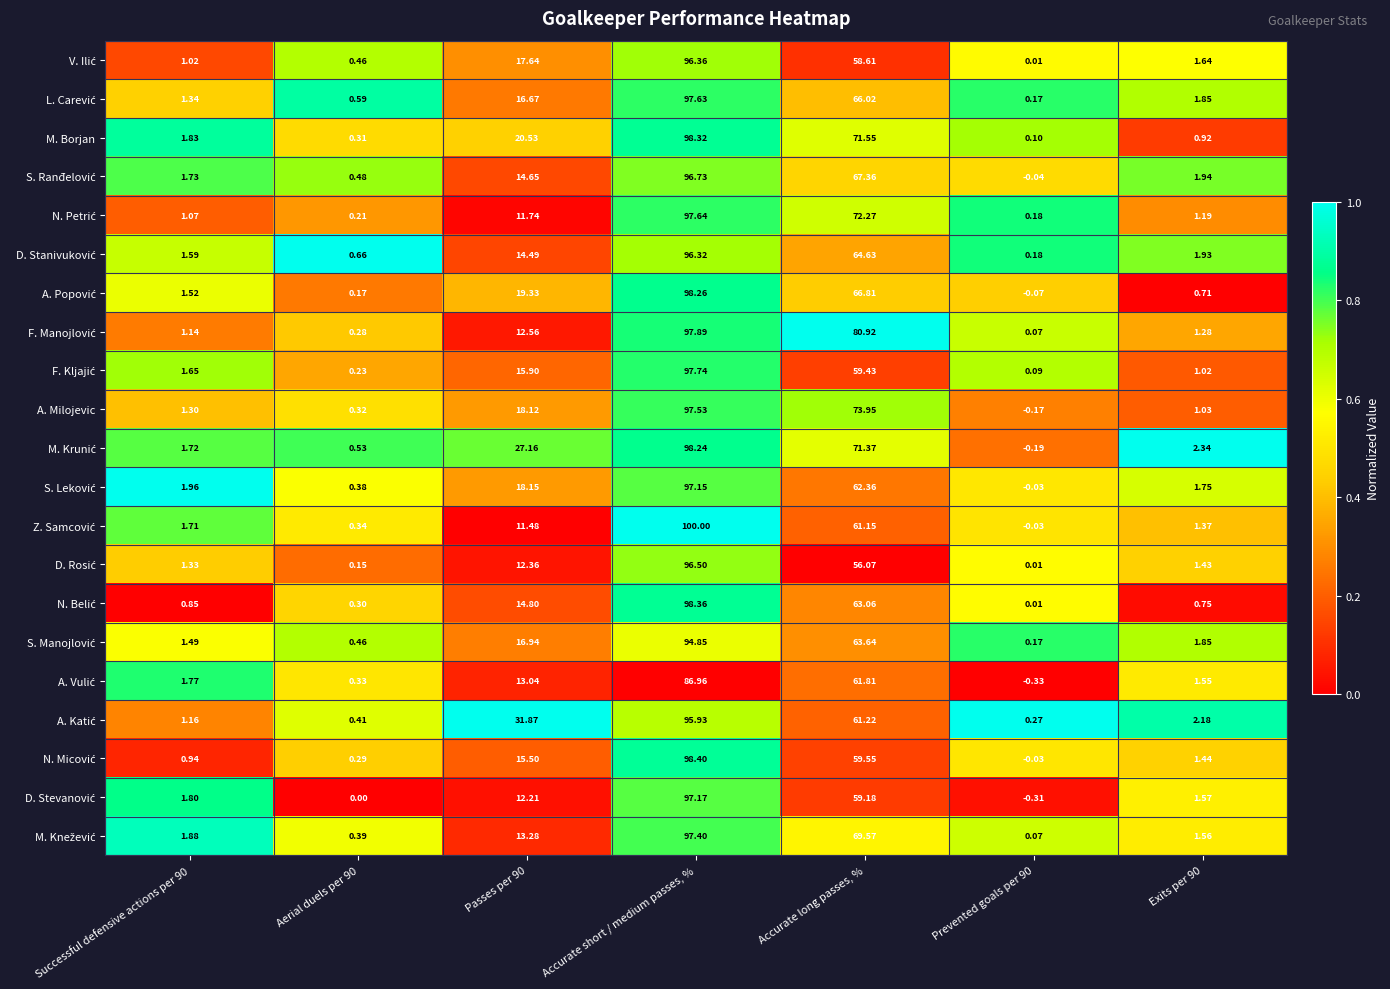

At which category is the sum across all series the highest?

Accurate short / medium passes, %